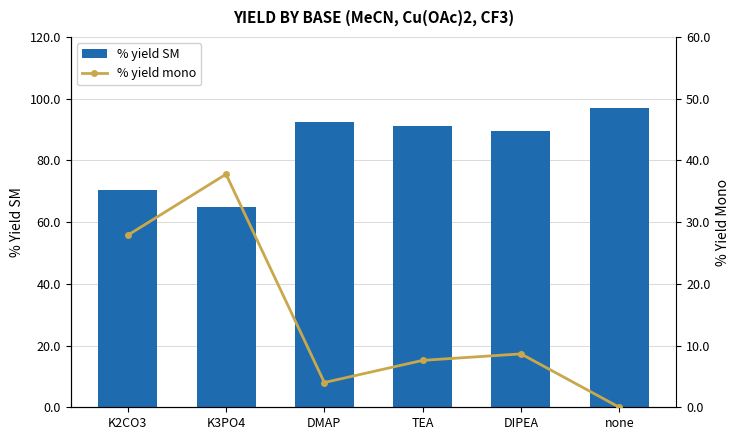

The value of % yield SM at none is 96.9. True or false?

True